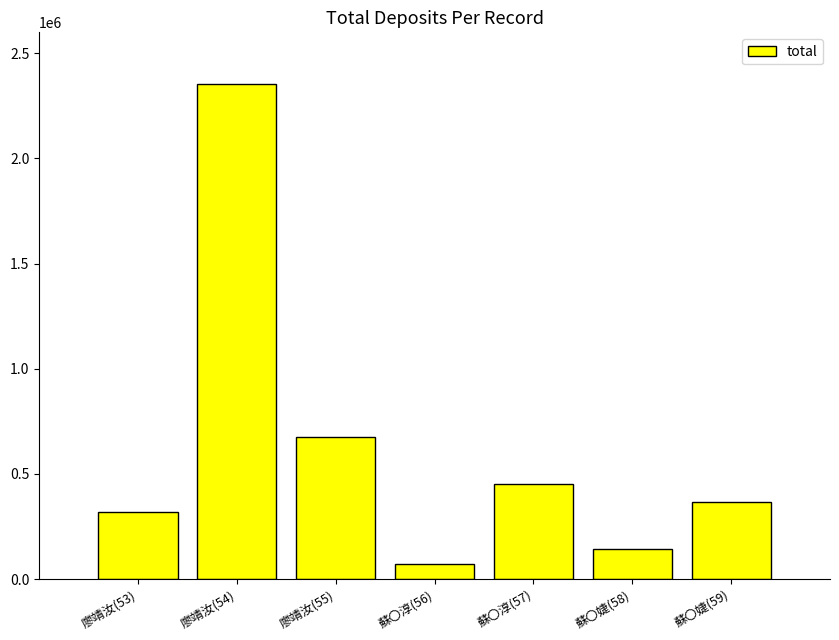

How many bars are there in total?

7